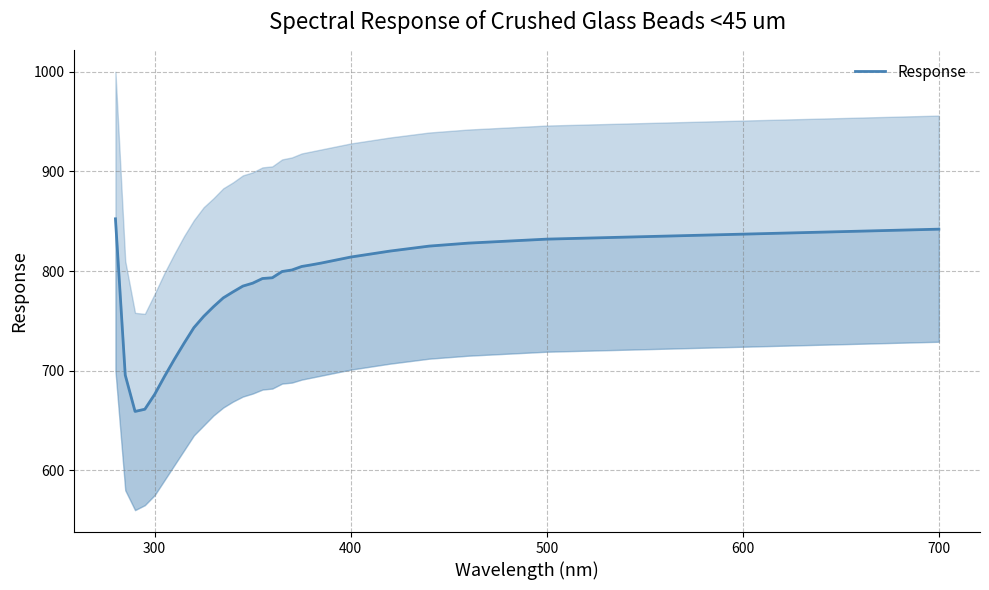

What is the value of the 34th point from the left?

836.0